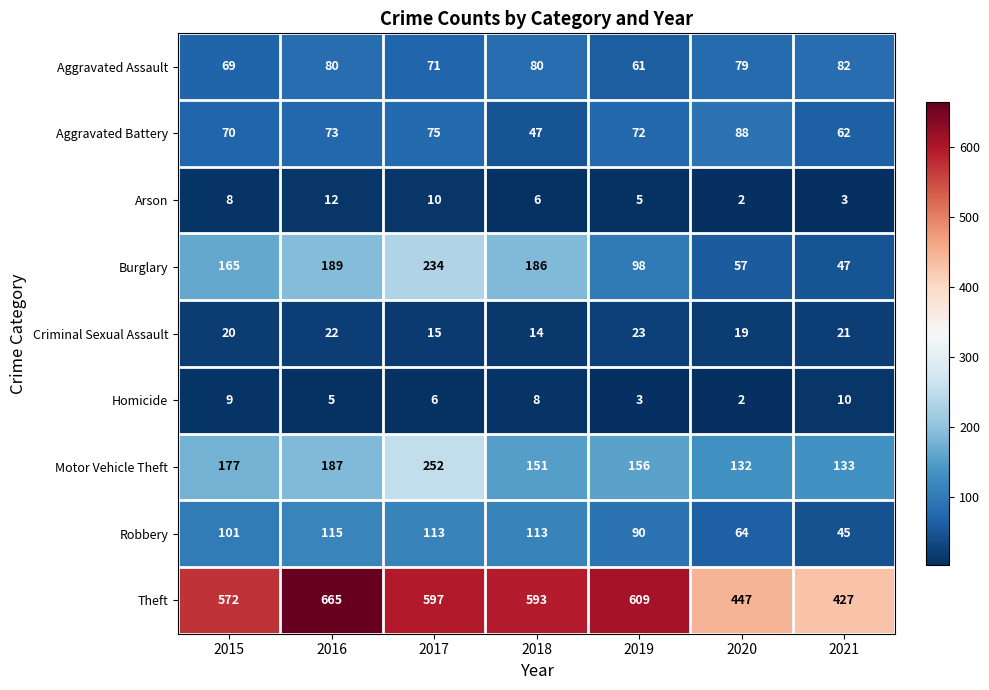

True or false: Criminal Sexual Assault has a value of 26 at 2020.

False